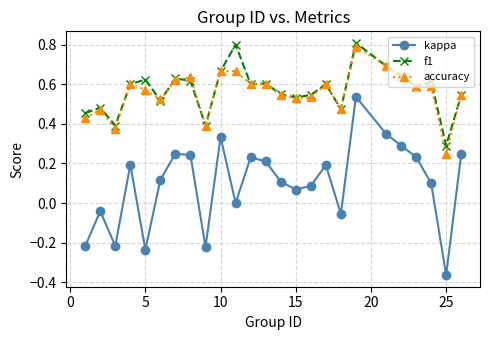

True or false: f1 and accuracy intersect in this chart.

True